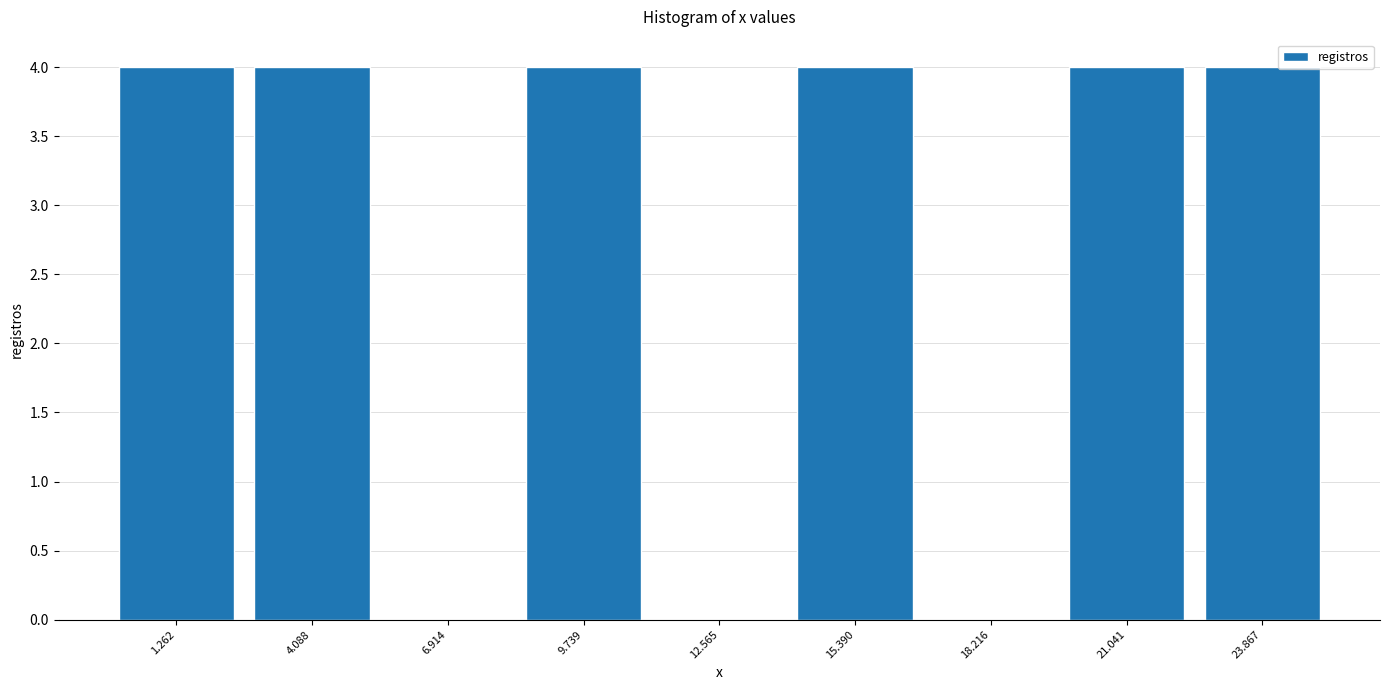

Reading left to right, list every bar in this chart as the range it spans on the x-axis followed by its height. Neither the bar edges nor the heights are printed on the chart, so give them approximately, as read against the axes.

0.0 to 2.5: 4
2.5 to 5.5: 4
5.5 to 8.5: 0
8.5 to 11.0: 4
11.0 to 14.0: 0
14.0 to 17.0: 4
17.0 to 19.5: 0
19.5 to 22.5: 4
22.5 to 25.5: 4